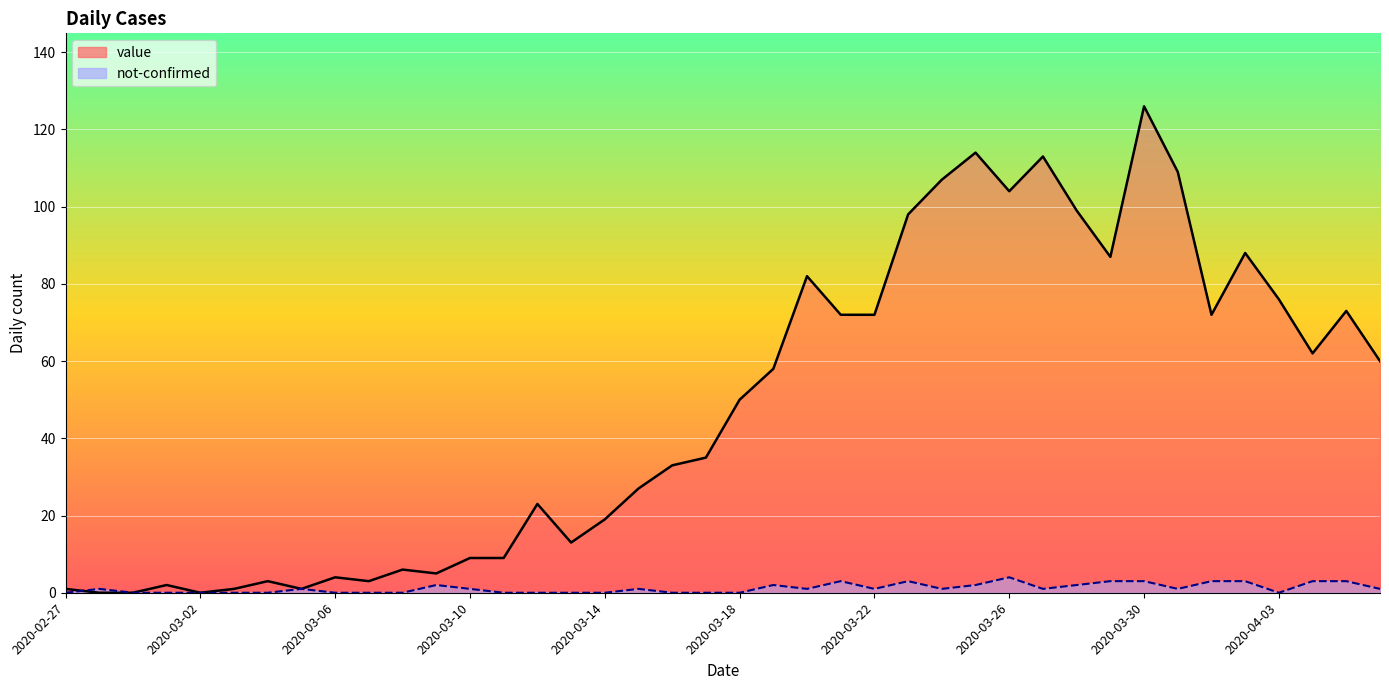

True or false: not-confirmed has a value of 3 at 2020-03-17.

False